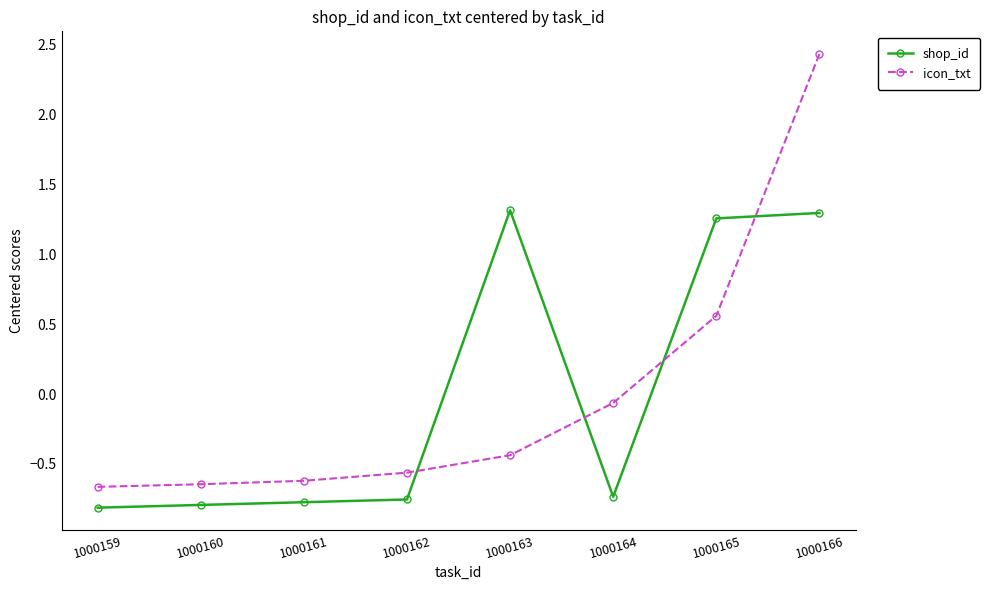

Is it true that icon_txt equals -0.7 at 1000159?

True